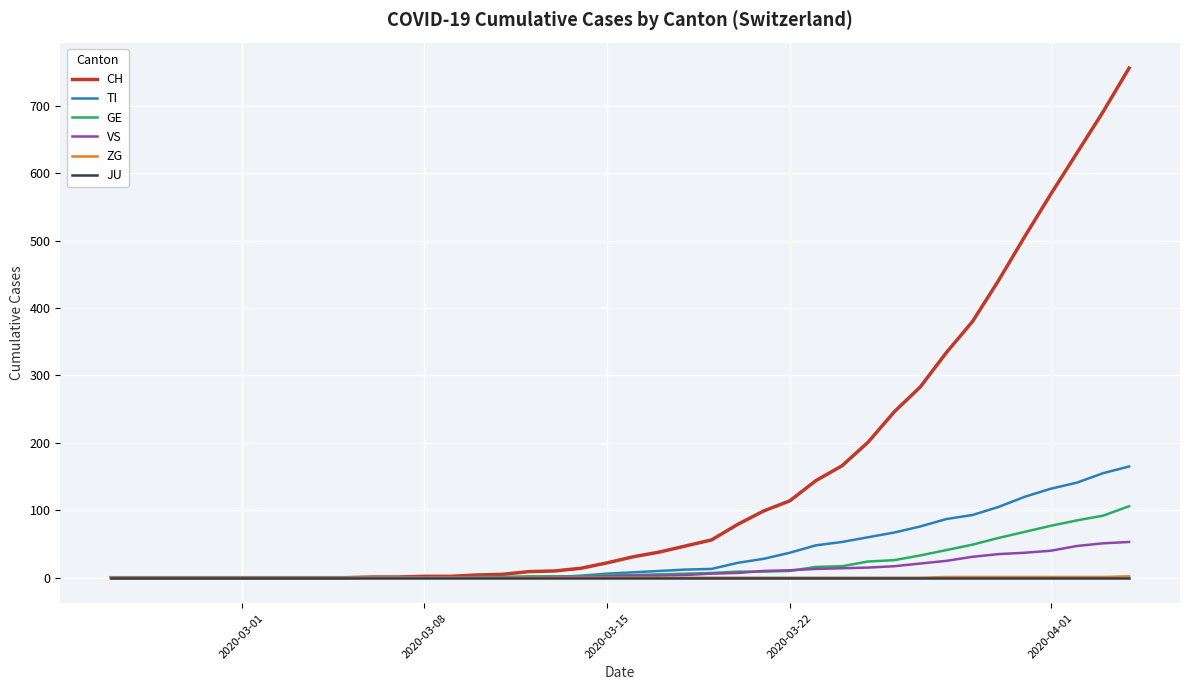

What is the highest value of the TI series?

165